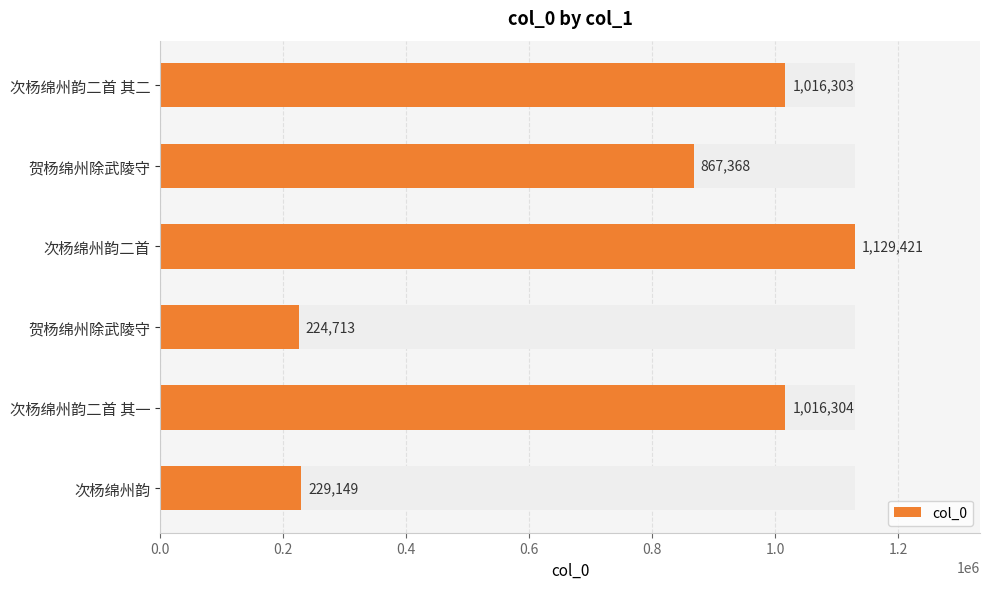

Is it true that the value at 贺杨绵州除武陵守 is 318615?

False